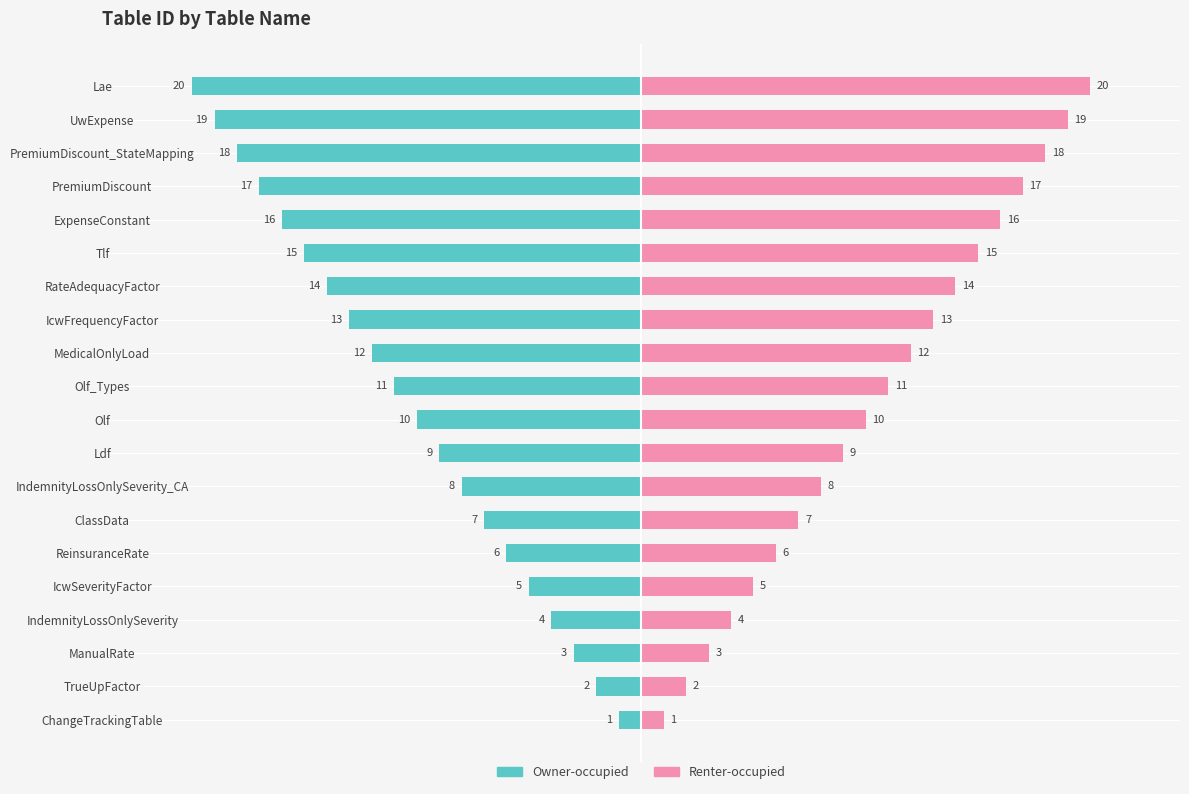

What value does the Renter-occupied series have at 3, to the nearest 5?

5